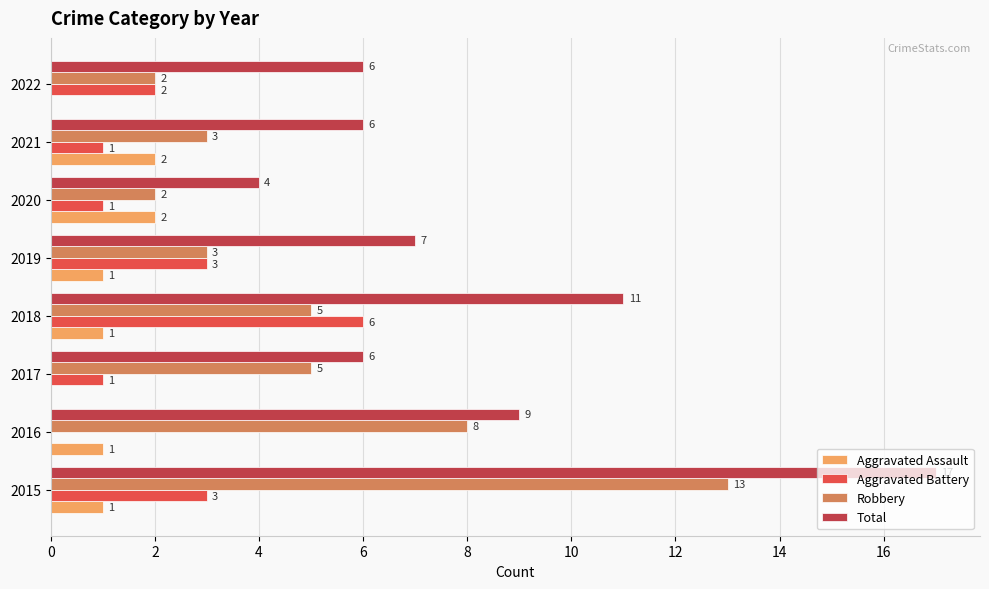

What is the average value of the Aggravated Assault series?

1